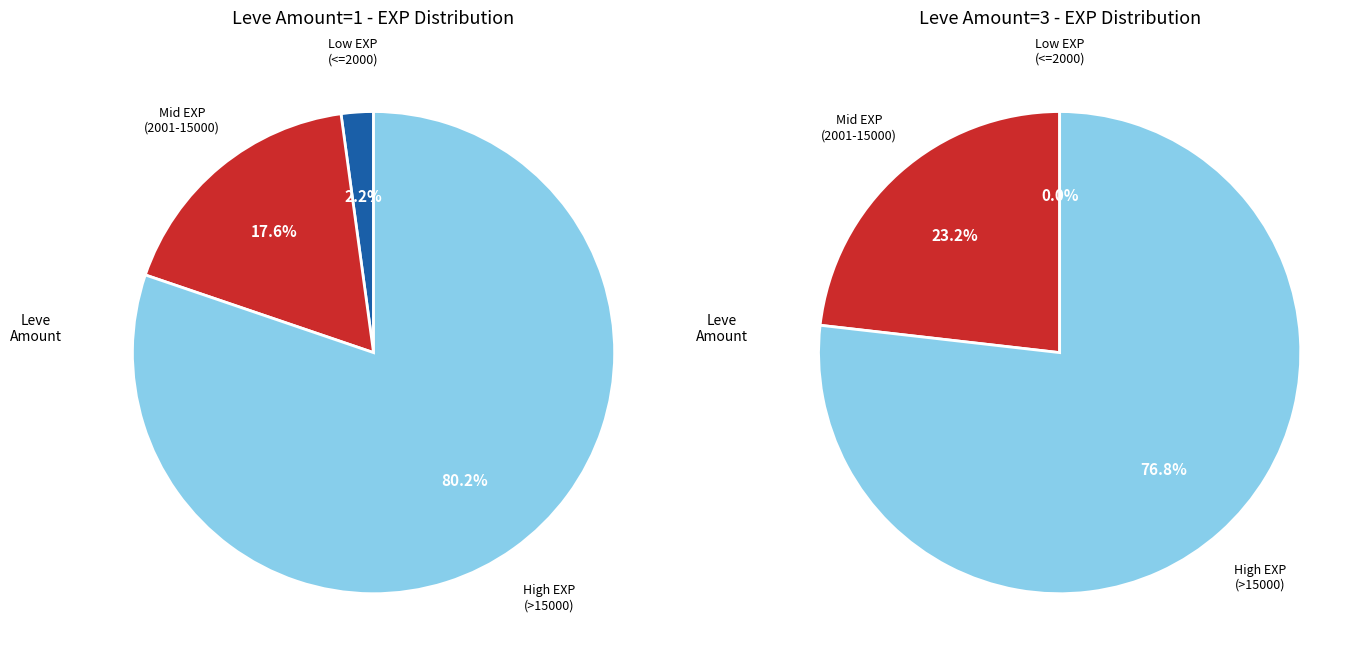

What is the largest slice in the pie chart?

1